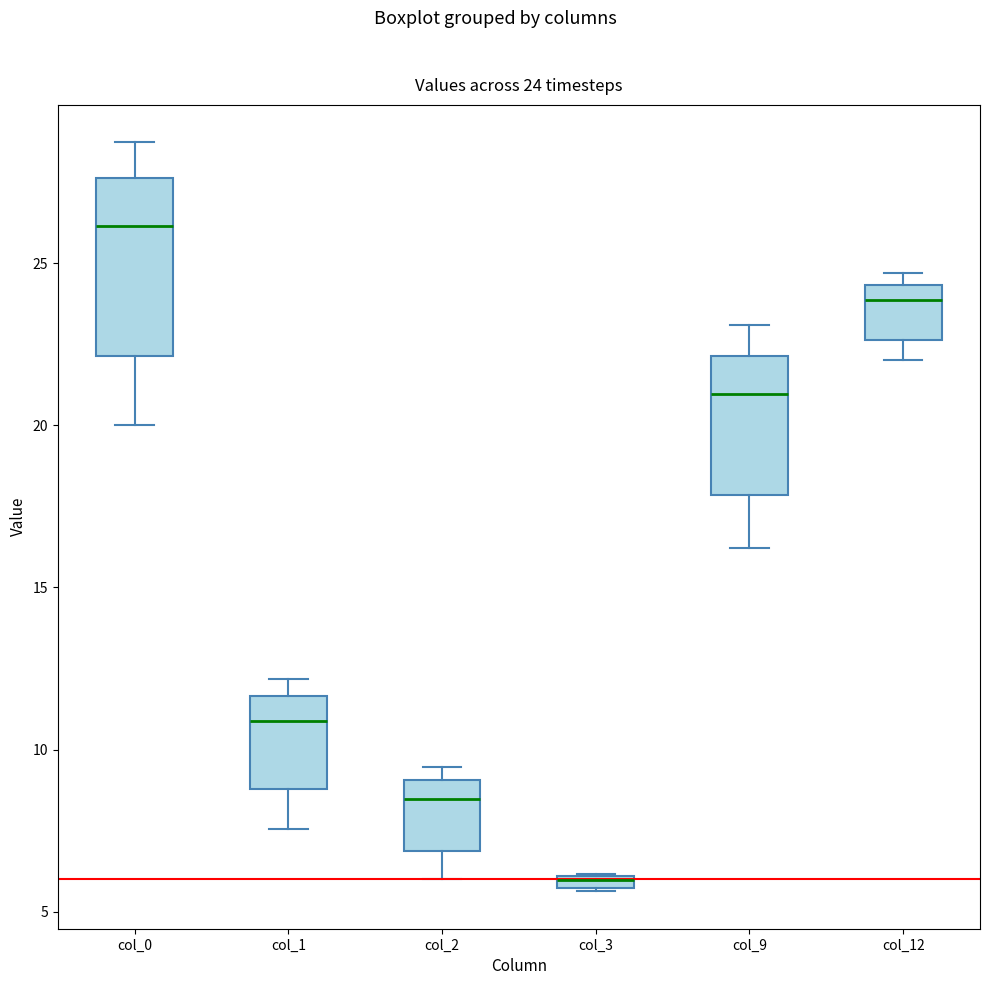

Which box is the tallest, from its lower edge to its upper edge?

col_0